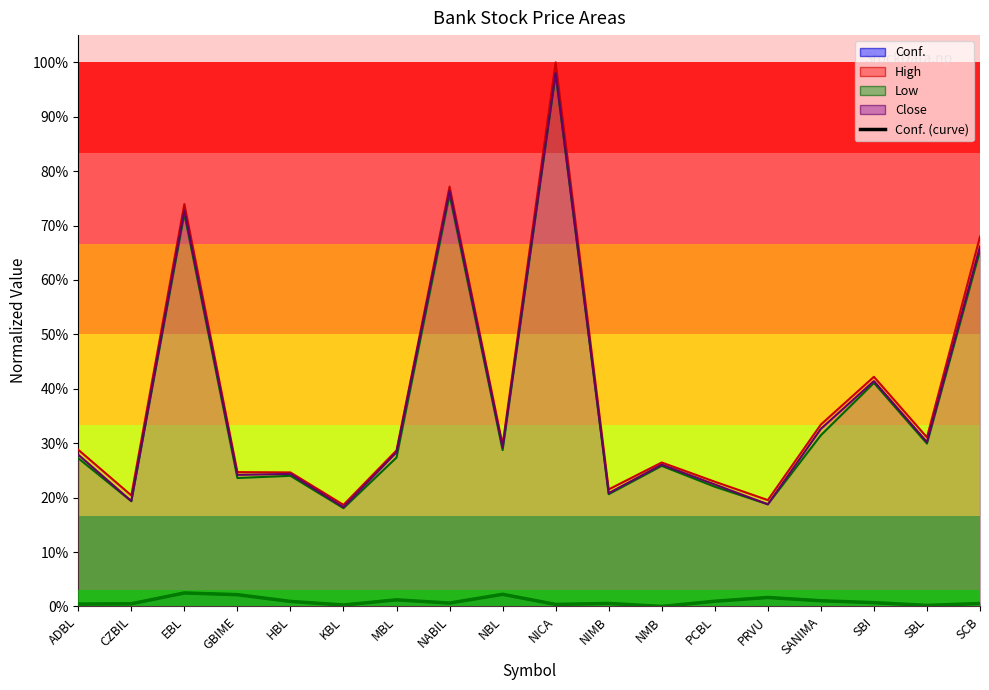

Is it true that Conf. equals 0.0 at KBL?

True